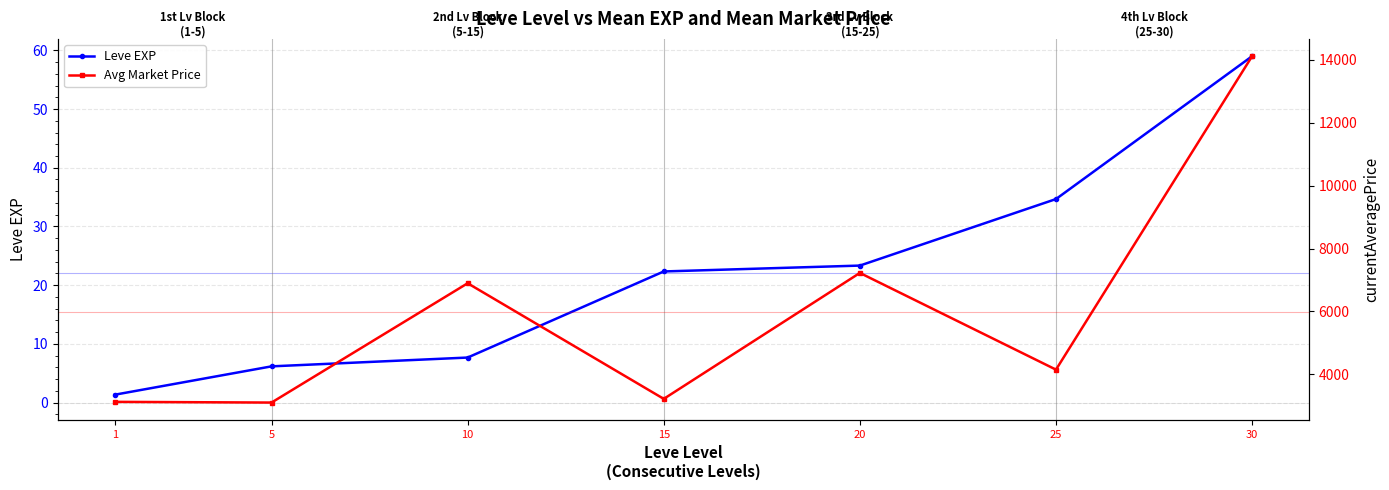

Which category has the highest value in the Leve EXP series?

30